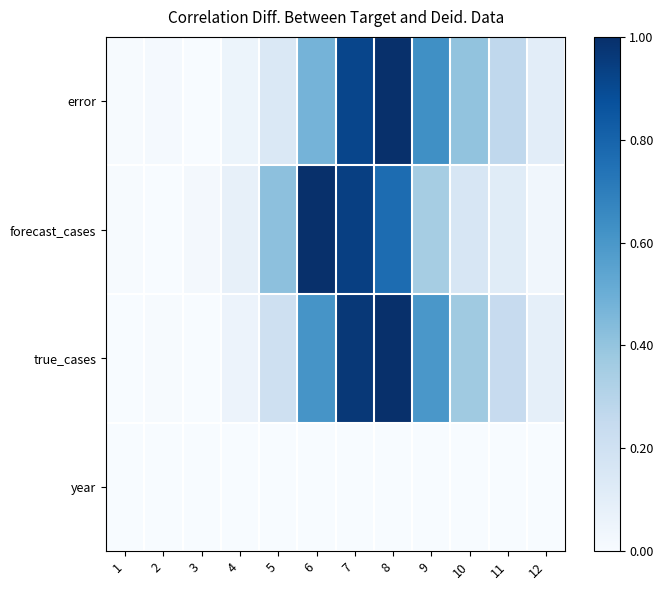

Reading left to right, list all the values displayed in this chart.

error: 1=0.0	2=0.0	3=0.0	4=0.1	5=0.1	6=0.5	7=0.9	8=1.0	9=0.6	10=0.4	11=0.3	12=0.1
forecast_cases: 1=0.0	2=0.0	3=0.0	4=0.1	5=0.4	6=1.0	7=0.9	8=0.8	9=0.3	10=0.2	11=0.1	12=0.0
true_cases: 1=0.0	2=0.0	3=0.0	4=0.1	5=0.2	6=0.6	7=1.0	8=1.0	9=0.6	10=0.4	11=0.2	12=0.1
year: 1=0.0	2=0.0	3=0.0	4=0.0	5=0.0	6=0.0	7=0.0	8=0.0	9=0.0	10=0.0	11=0.0	12=0.0